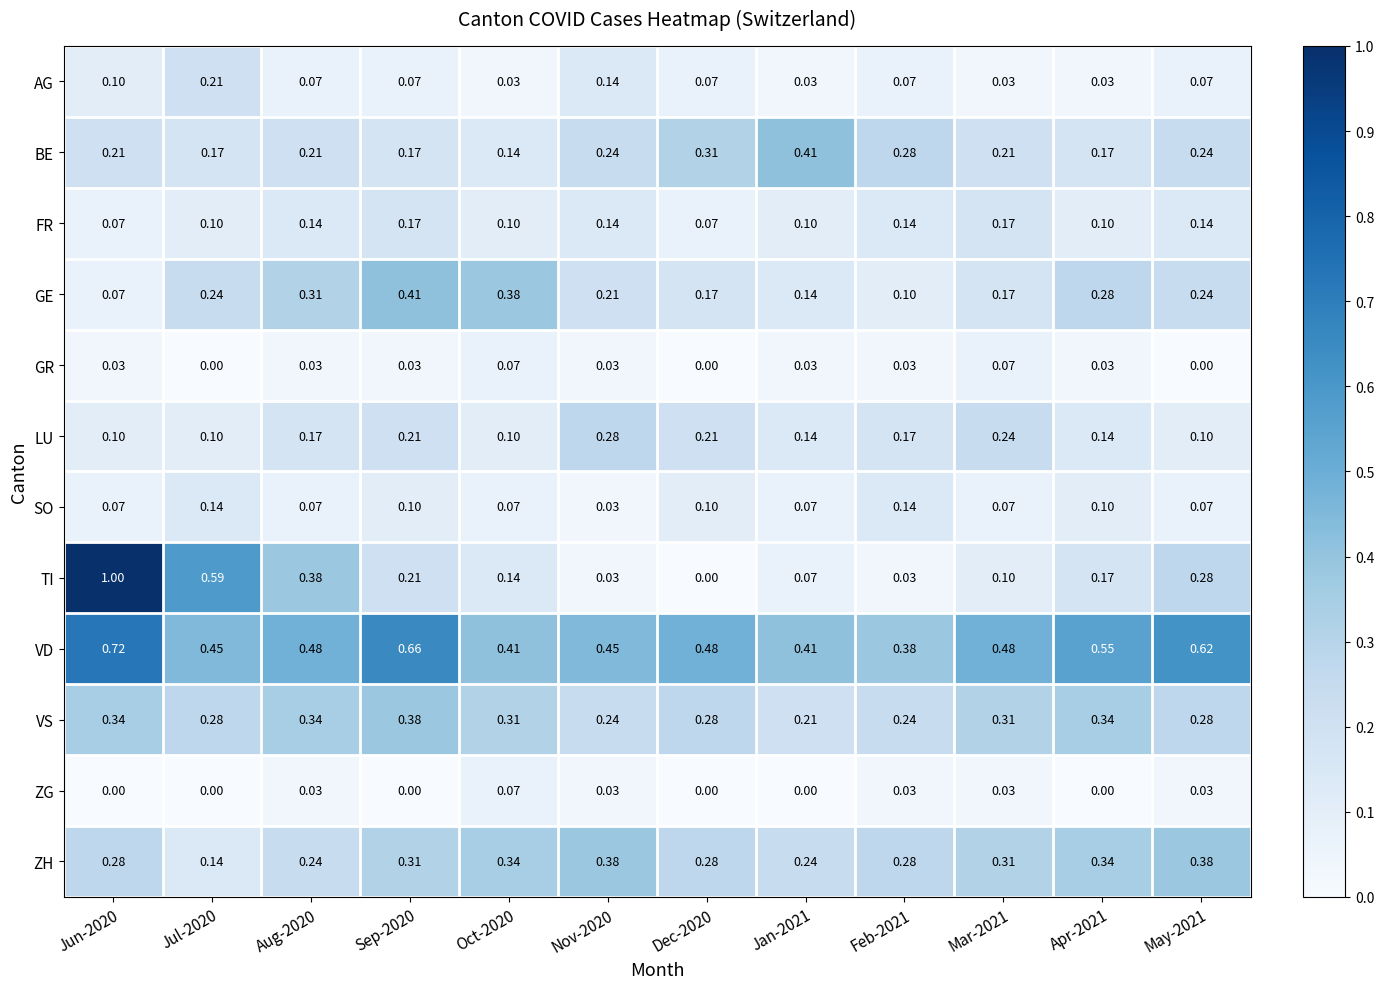

Which label corresponds to the largest value in the chart?

Jun-2020